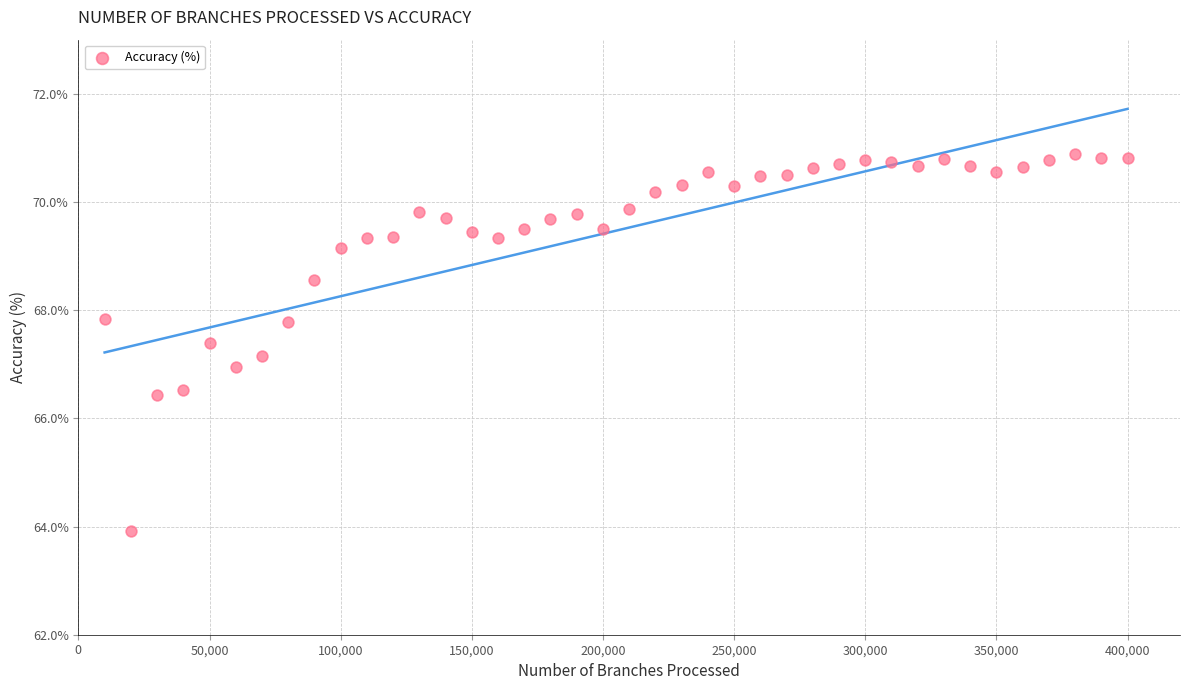

What is the range of Y values (max minus min)?

7.0